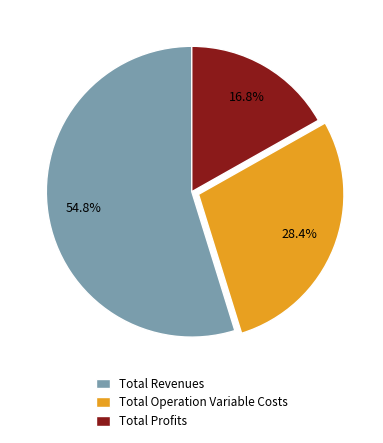

Rank the categories by value from highest to lowest.

Total Revenues, Total Operation Variable Costs, Total Profits